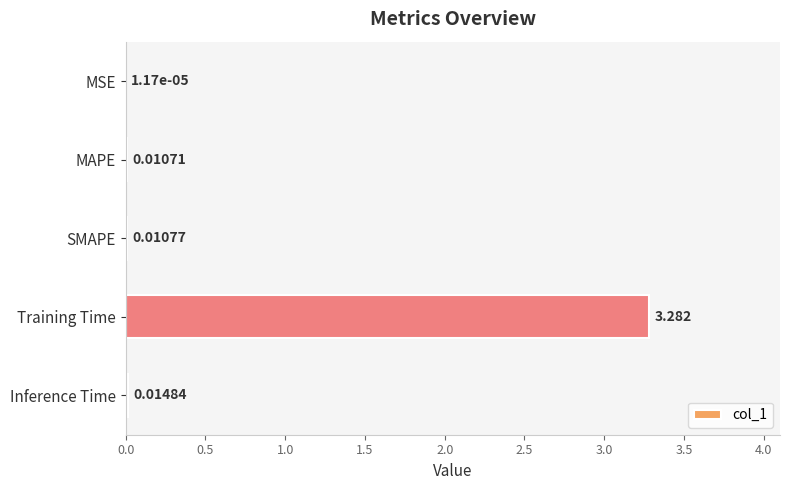

Are the bars horizontal?

Yes